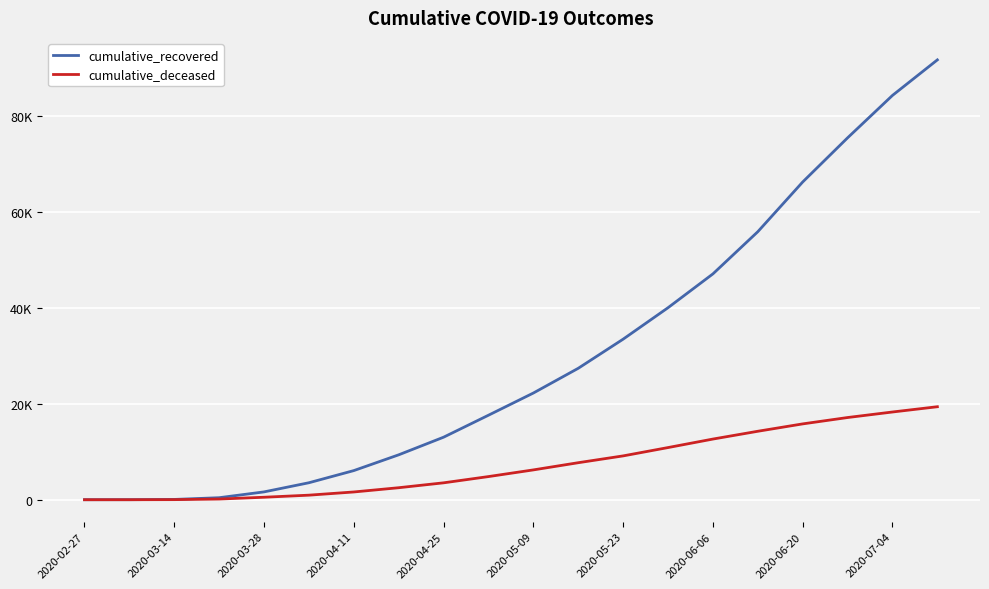

What are all the series names shown in the legend?

cumulative_recovered, cumulative_deceased